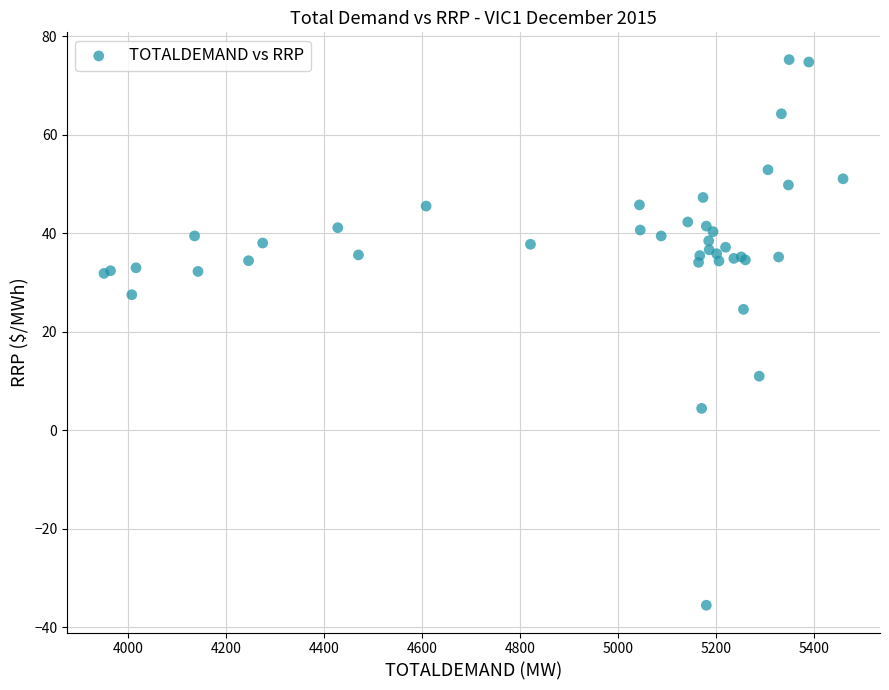

What Y value in the scatter plot is closest to 19?

24.5